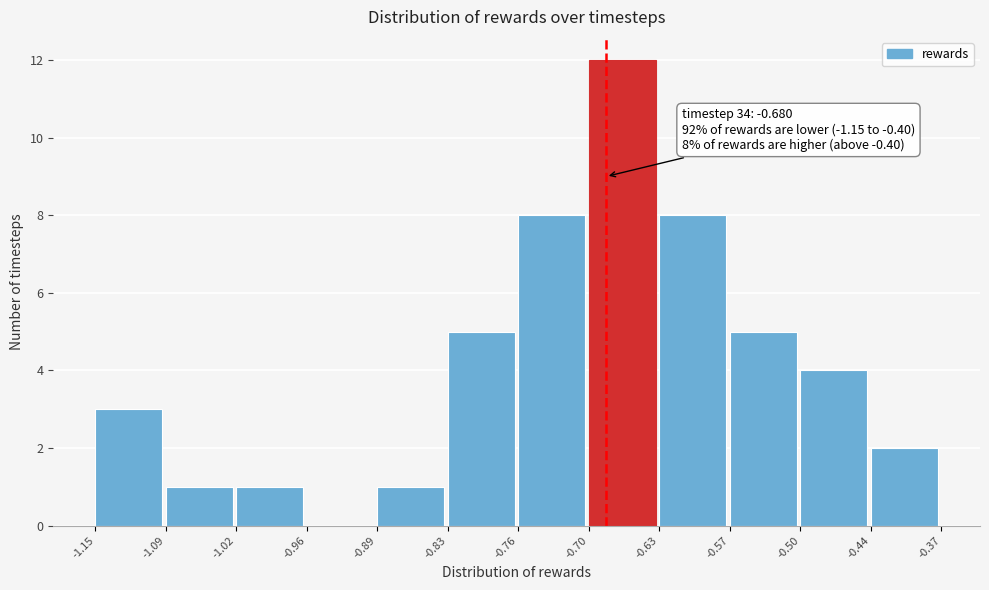

Over which range of the x-axis is the bar tallest?

-0.70 to -0.63